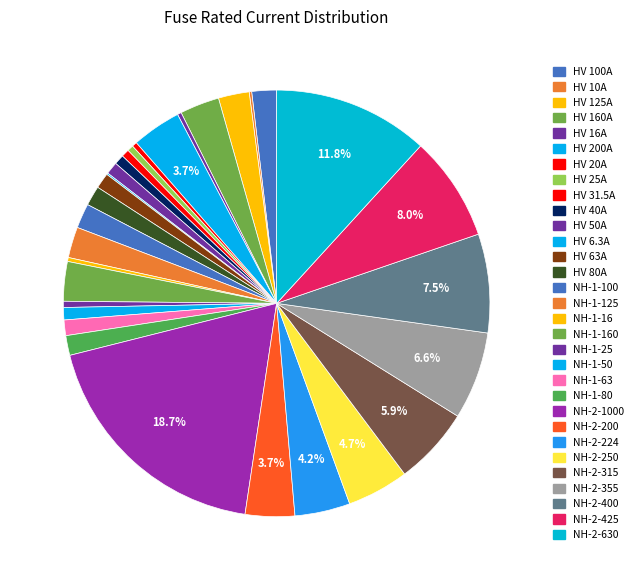

How many segments does this pie chart have?

31